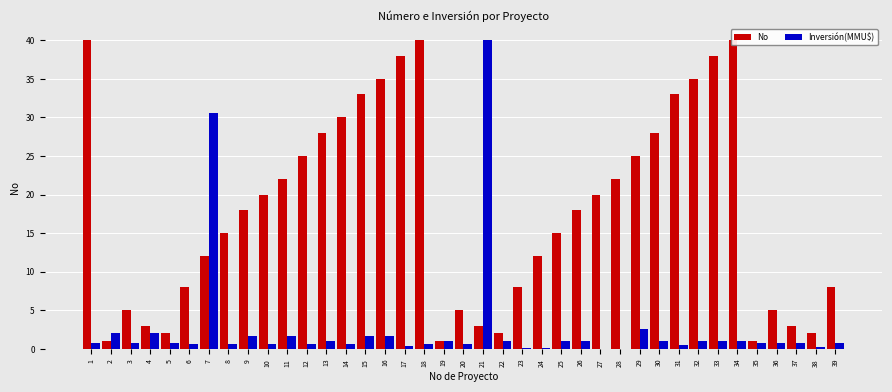

What is the difference between the Inversión(MMU$) values at 5 and 2?

1.2